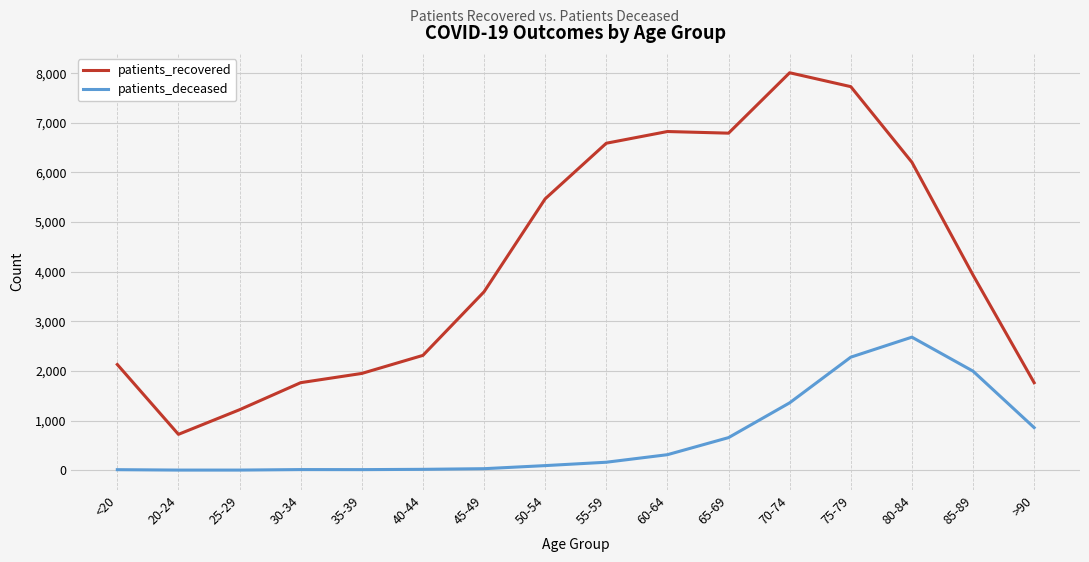

What value does the patients_deceased series have at <20, to the nearest 10?

10